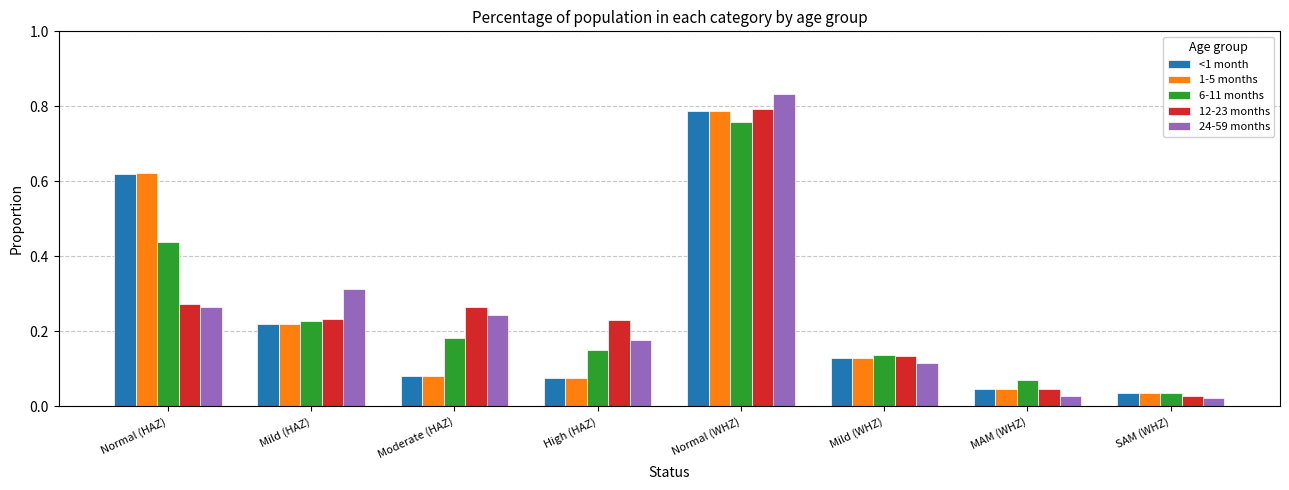

The value of 24-59 months at Normal (HAZ) is 0.1. True or false?

False